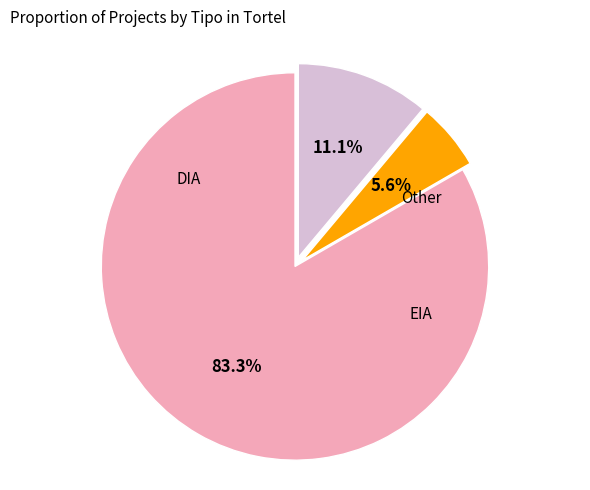

What percentage is the DIA slice, to the nearest percent?

83%